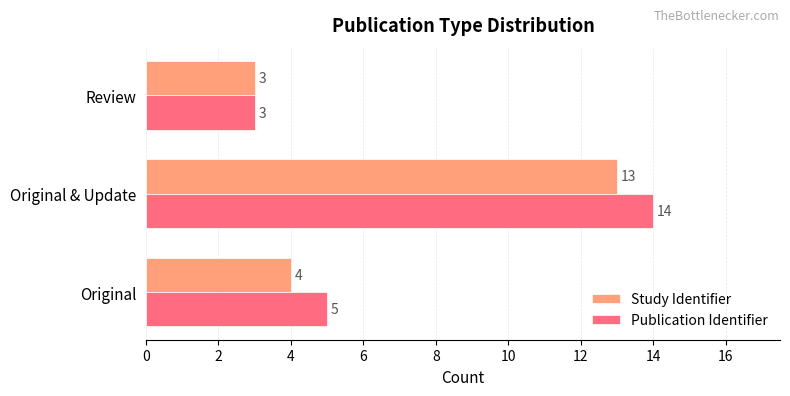

What is the difference between the maximum and minimum values in the Study Identifier series?

10